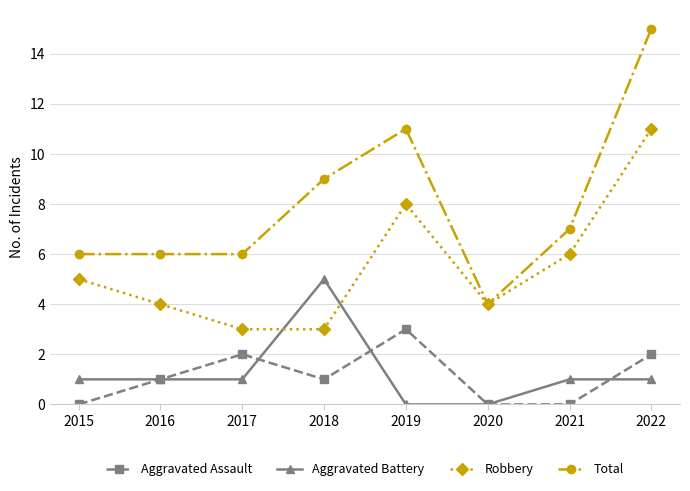

Does the chart have visible grid lines?

Yes